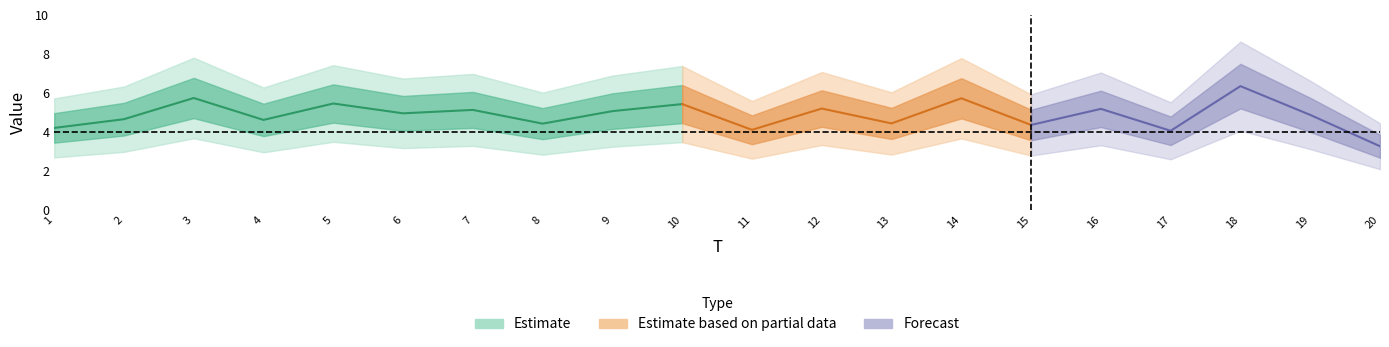

Does the chart have visible grid lines?

No